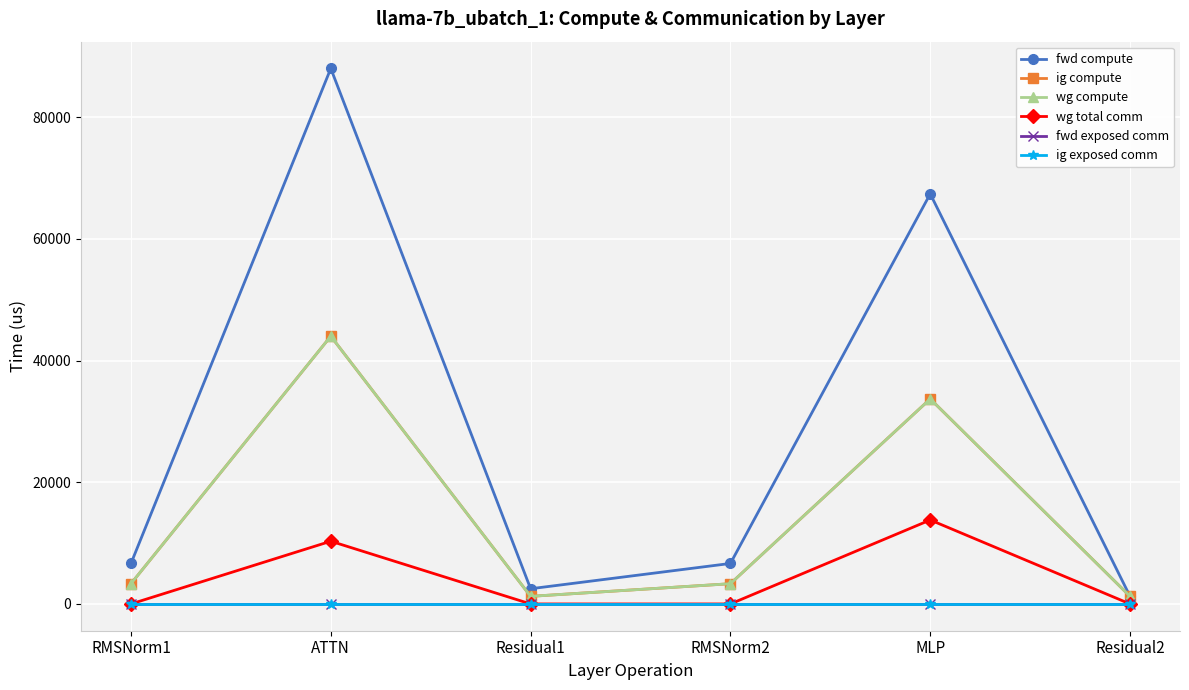

At Residual2, list the series in order from largest to smallest.

fwd compute, ig compute, wg compute, wg total comm, fwd exposed comm, ig exposed comm